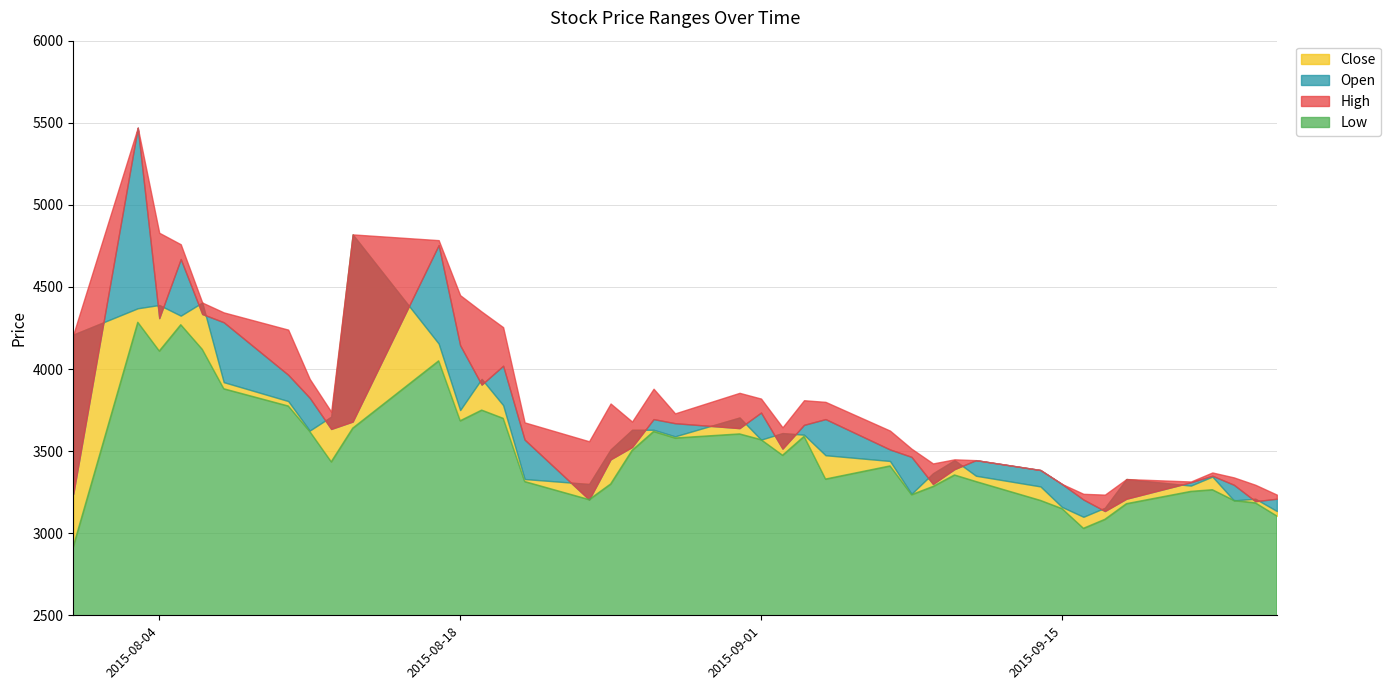

What are all the series names shown in the legend?

High, Open, Close, Low